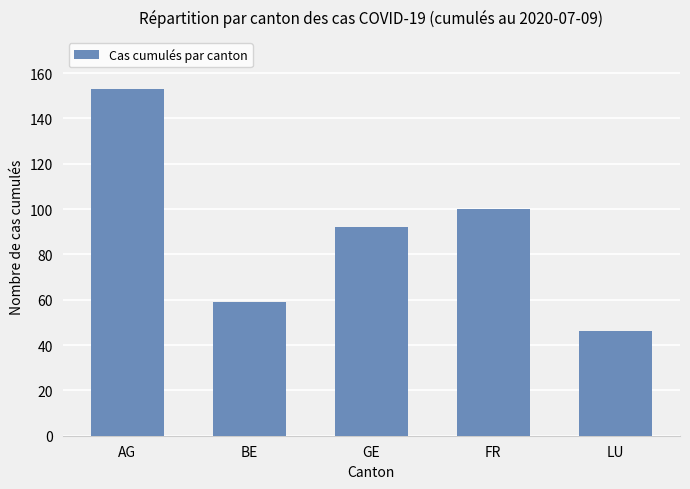

What position from the left is FR?

4